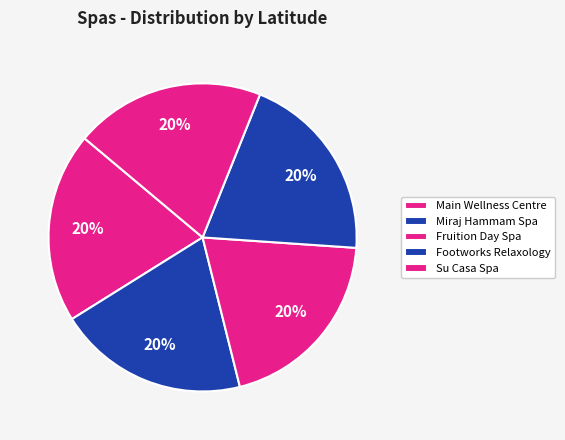

How many segments does this pie chart have?

5